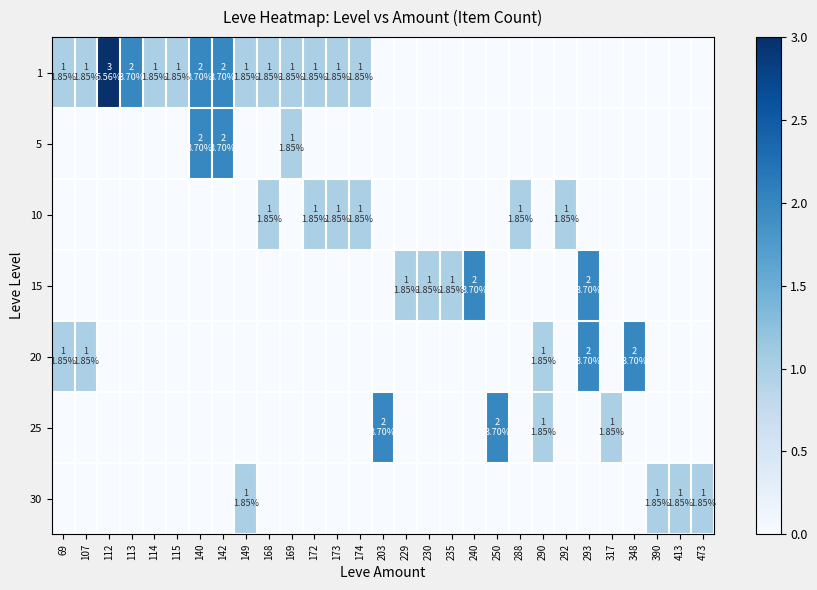

What is the difference between the highest and lowest values at 169?

1